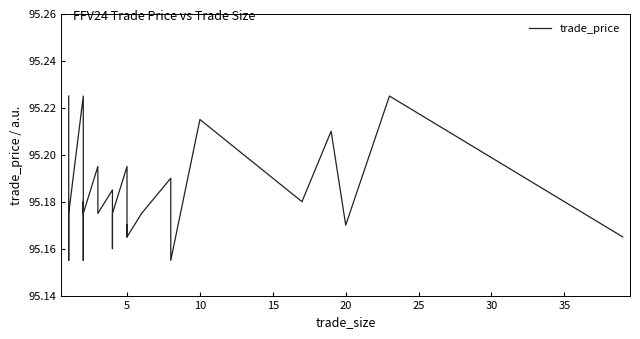

How many interior local valleys (lower than both neighbors) does the data have?

7